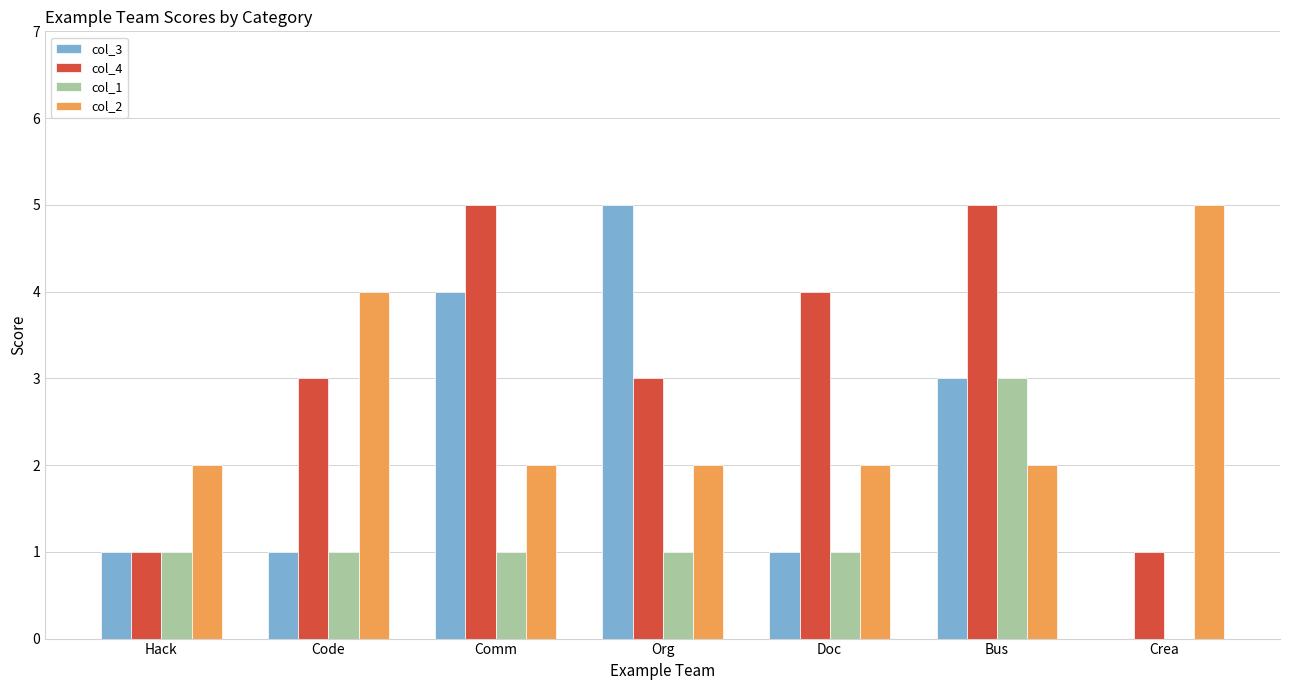

What is the sum of all col_4 values?

22